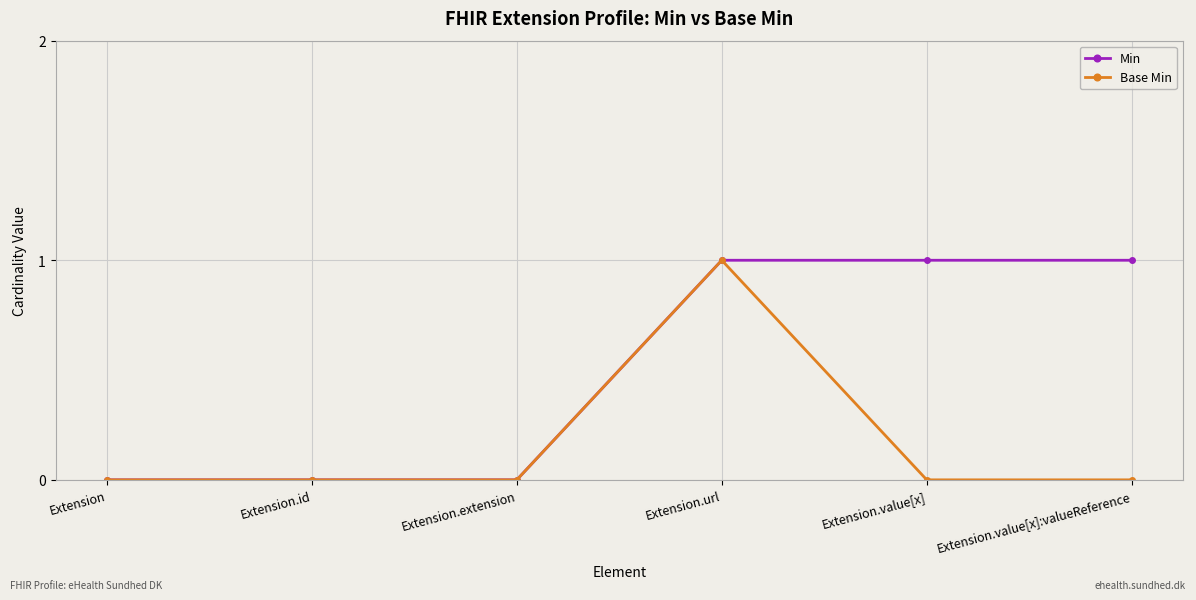

What is the label of the 2nd point from the right?

Extension.value[x]